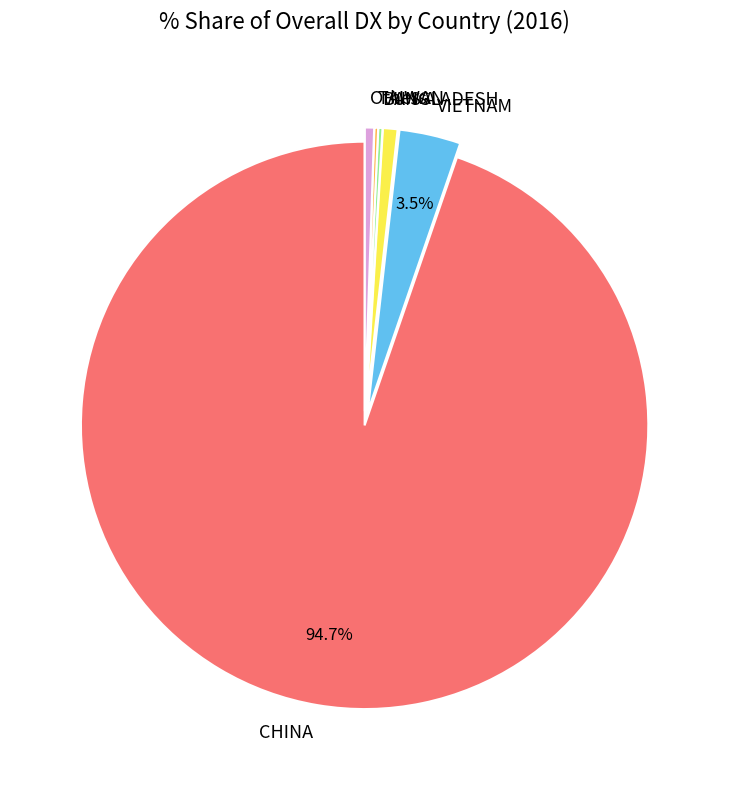

Does CHINA represent more than half of the total?

Yes